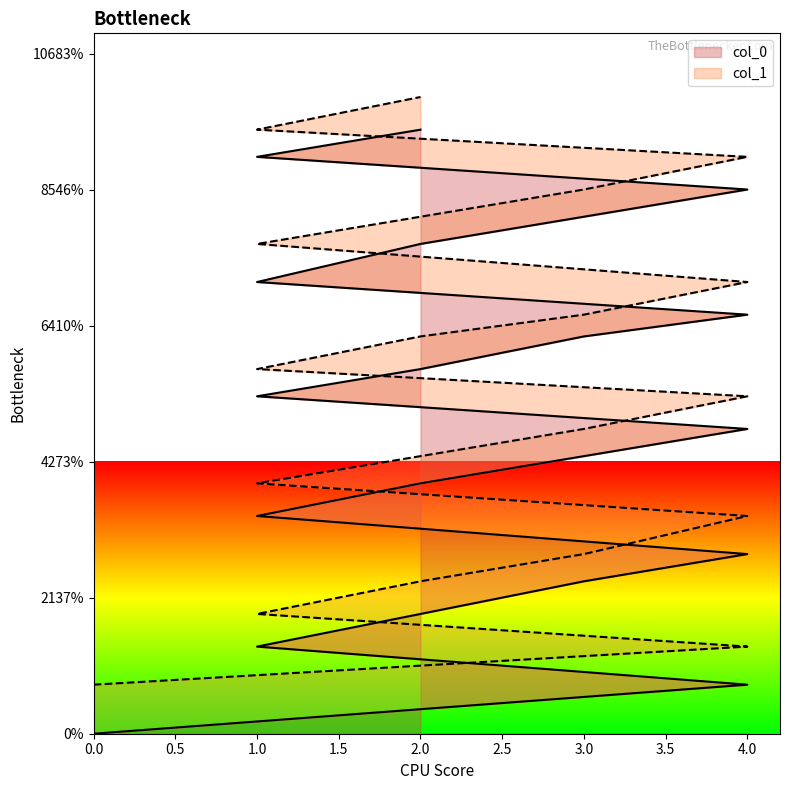

True or false: col_0 and col_1 intersect in this chart.

False